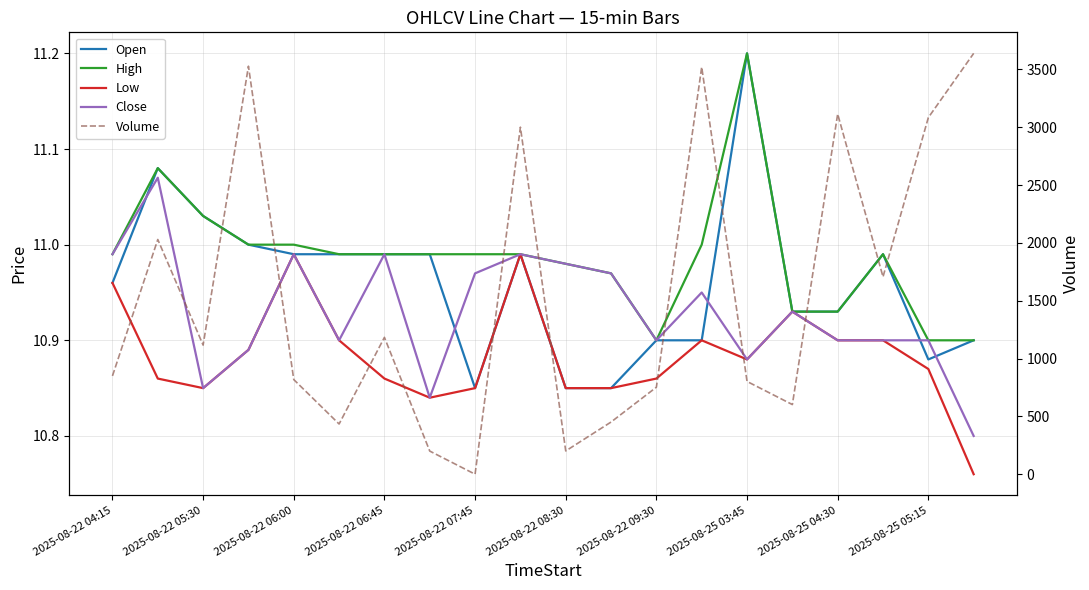

True or false: Open has a value of 14.7 at 2025-08-22 04:15.

False